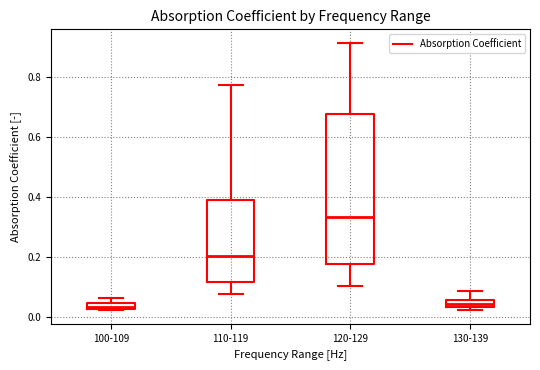

Which box's median line is the highest?

120-129